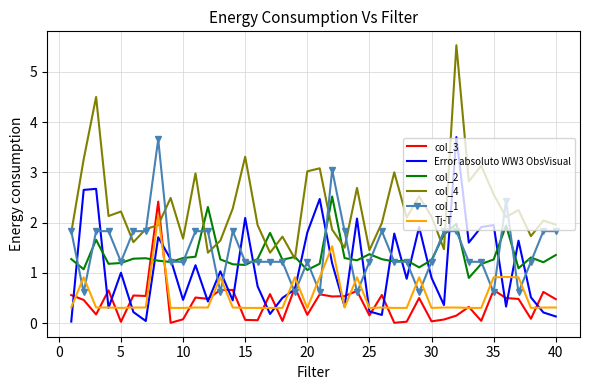

What is the highest value of the col_1 series?

3.7